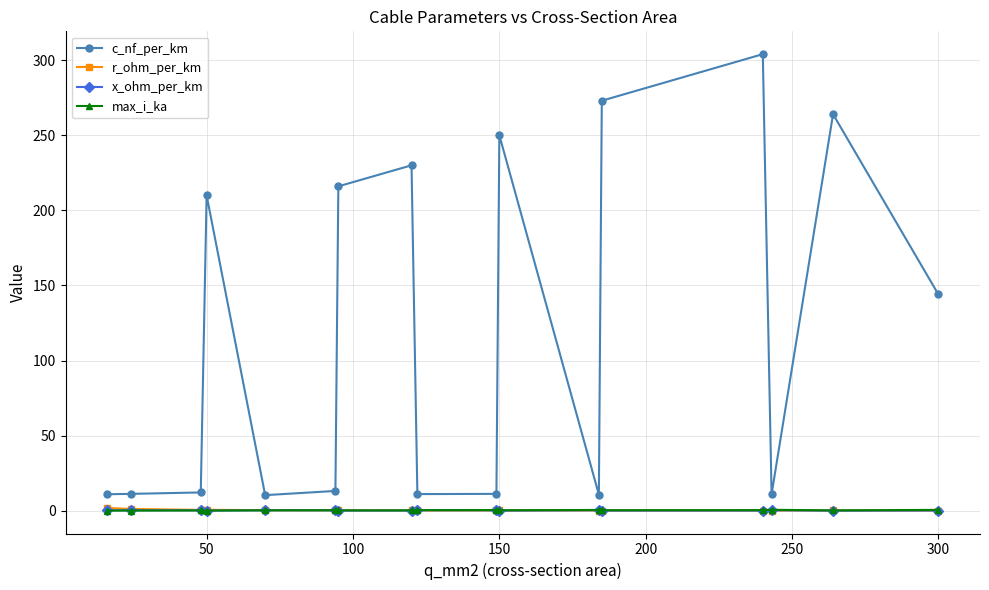

True or false: x_ohm_per_km and c_nf_per_km cross at least once.

False